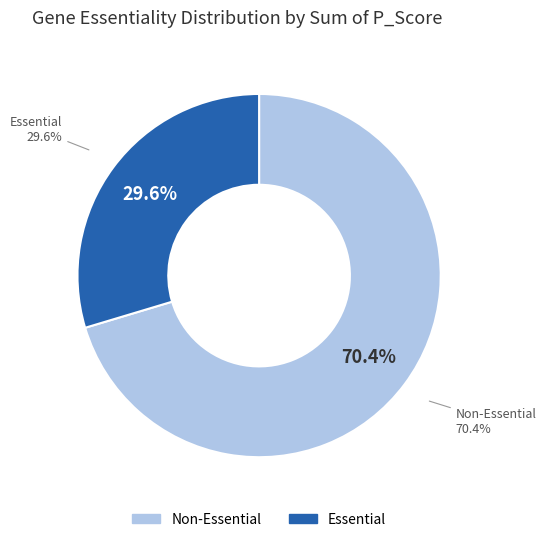

What is the smallest slice in the pie chart?

30